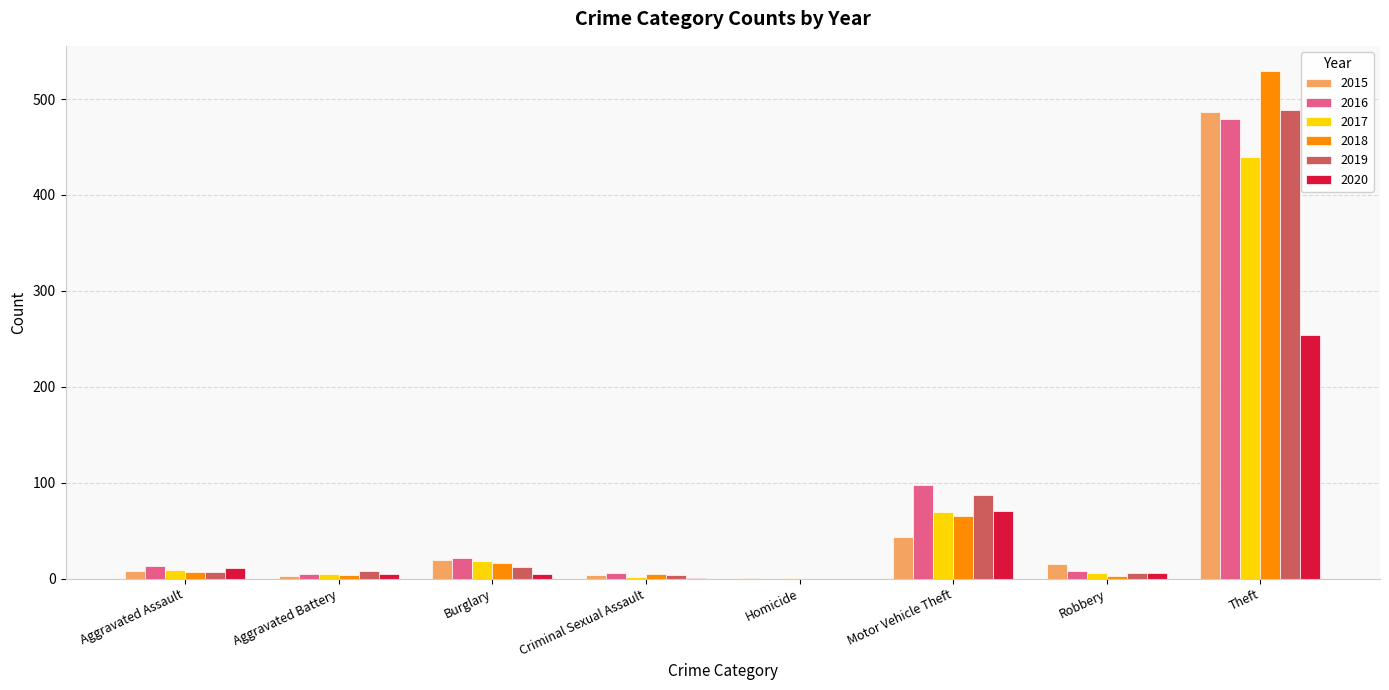

At which category is the sum across all series the highest?

Theft